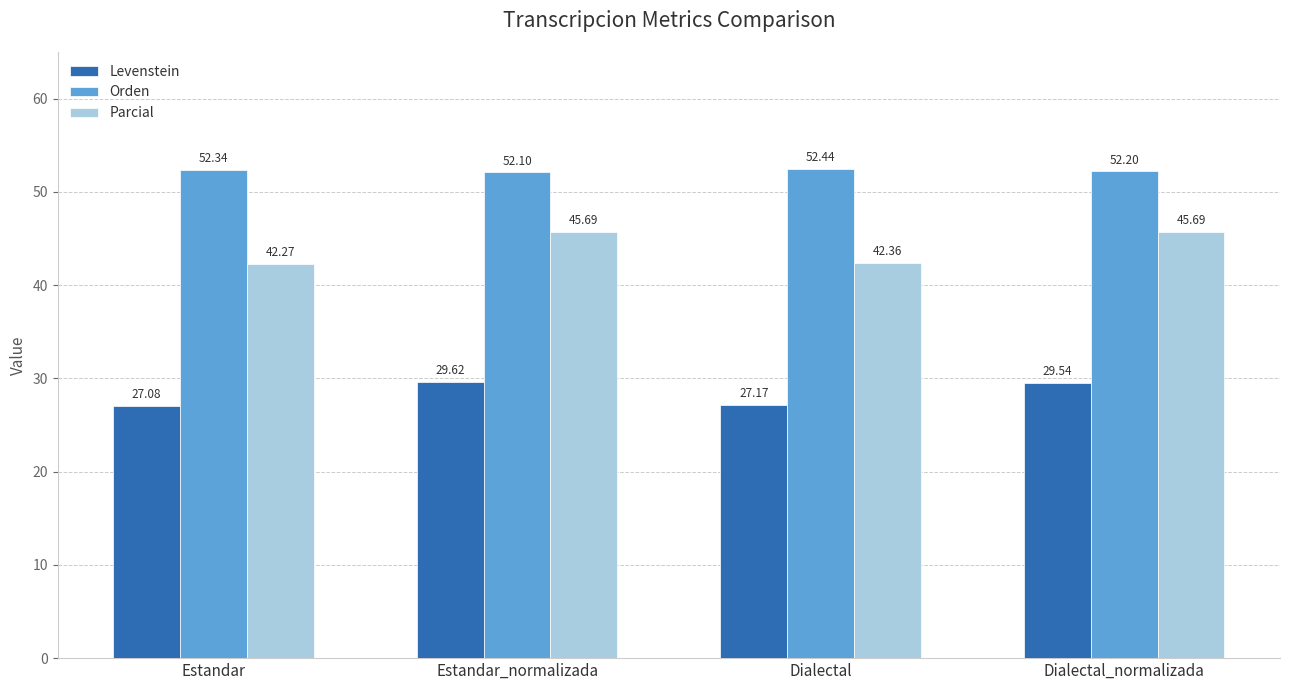

The Parcial series shows 42.3 at Estandar. True or false?

True